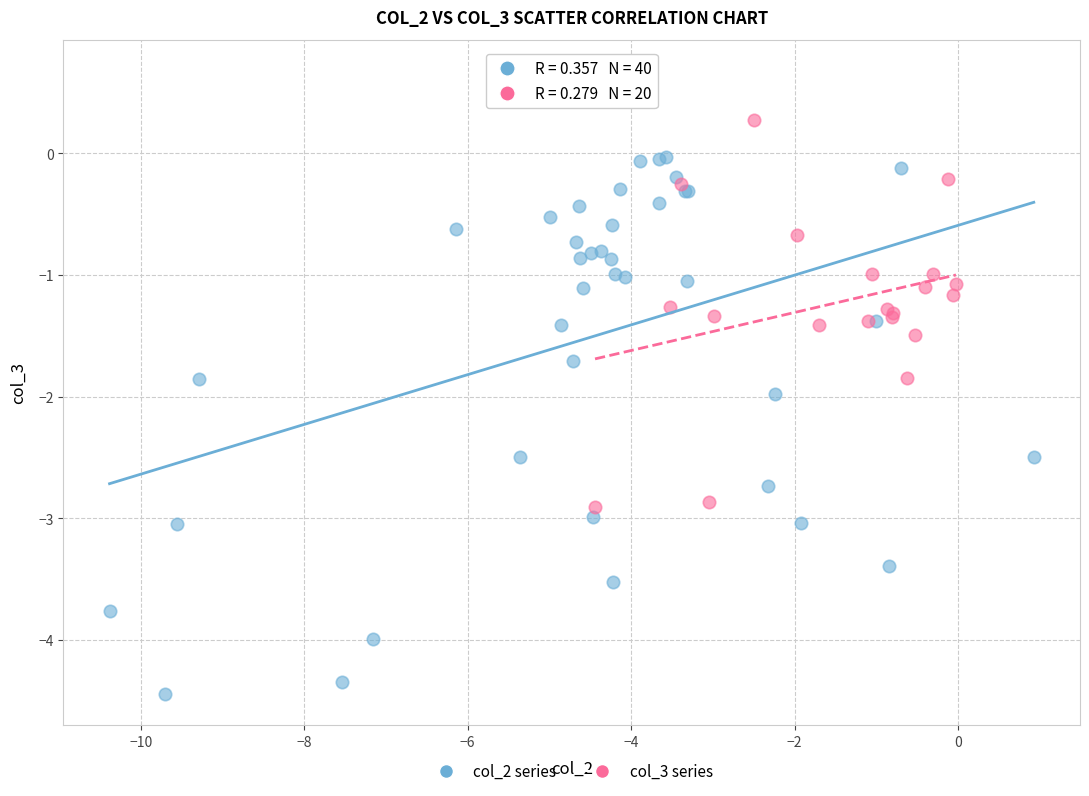

Which series reaches the maximum Y coordinate?

col_2 series